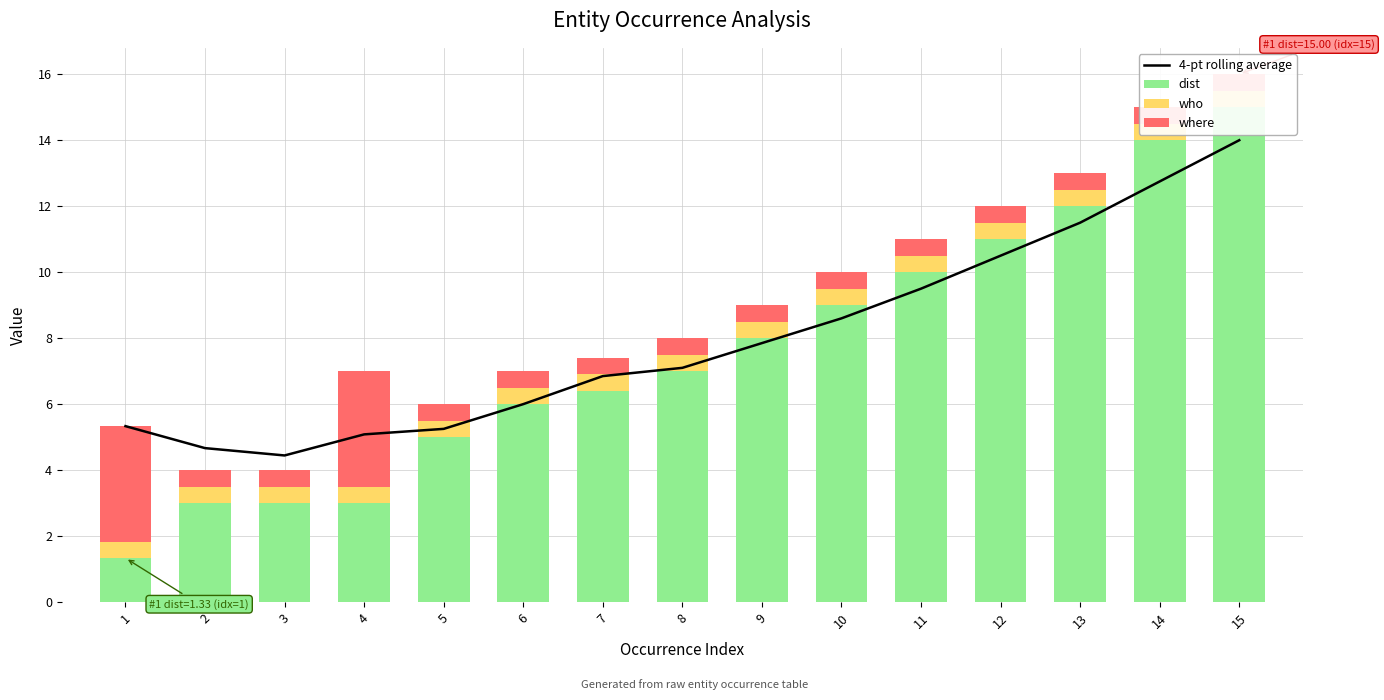

What is the maximum value shown in the chart?

15.0